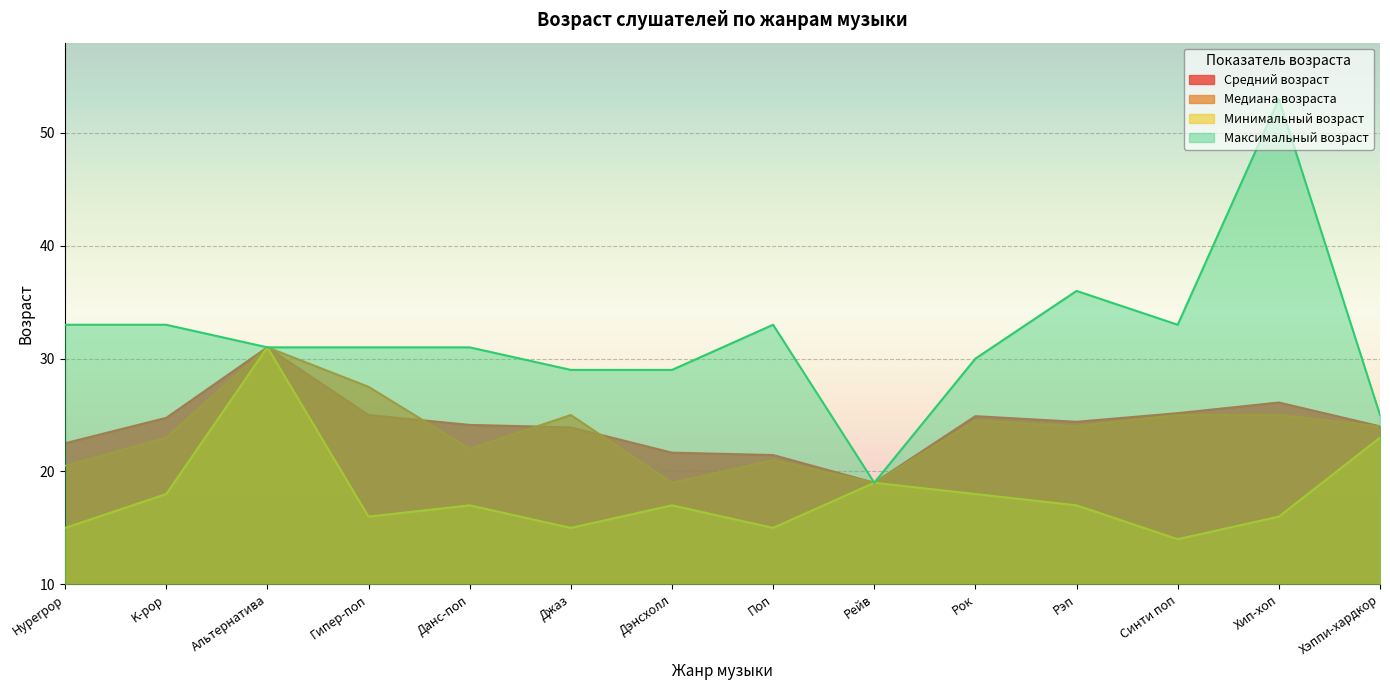

At which category does the chart reach its peak across all series?

Хип-хоп